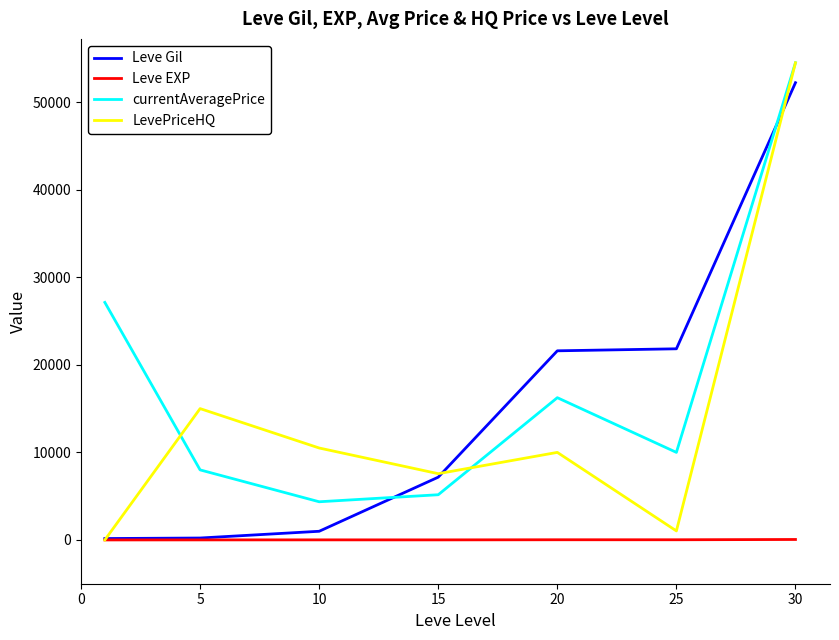

What is the maximum value for LevePriceHQ?

54499